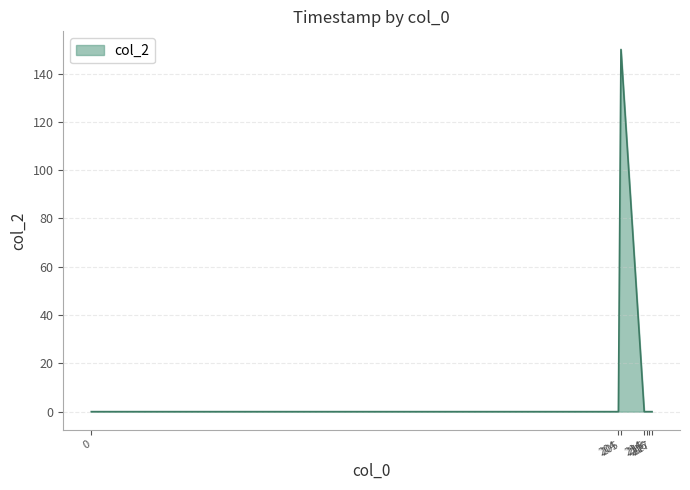

What is the average value?

21